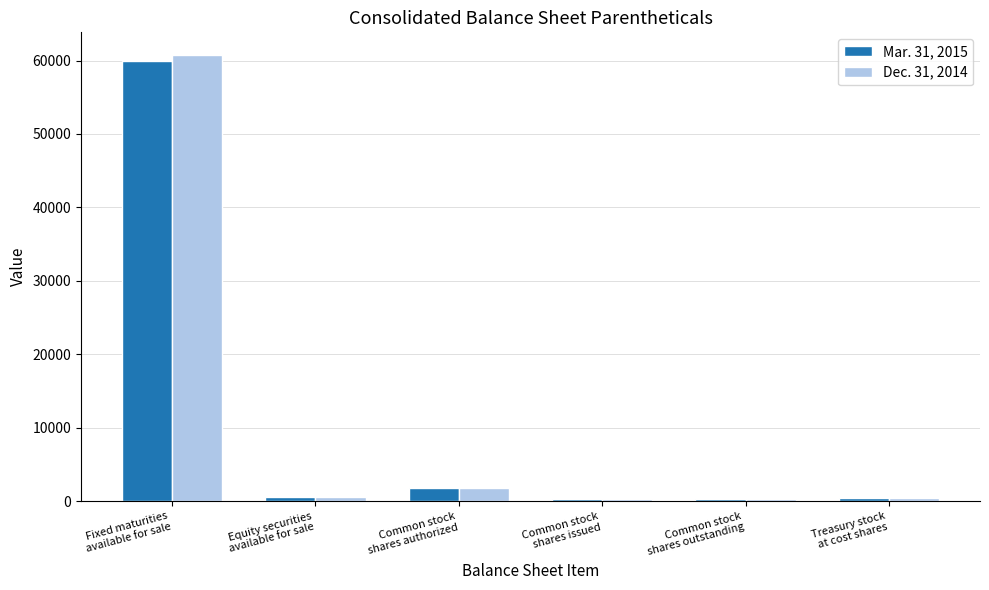

List the series in order of their overall mean, highest first.

Dec. 31, 2014, Mar. 31, 2015